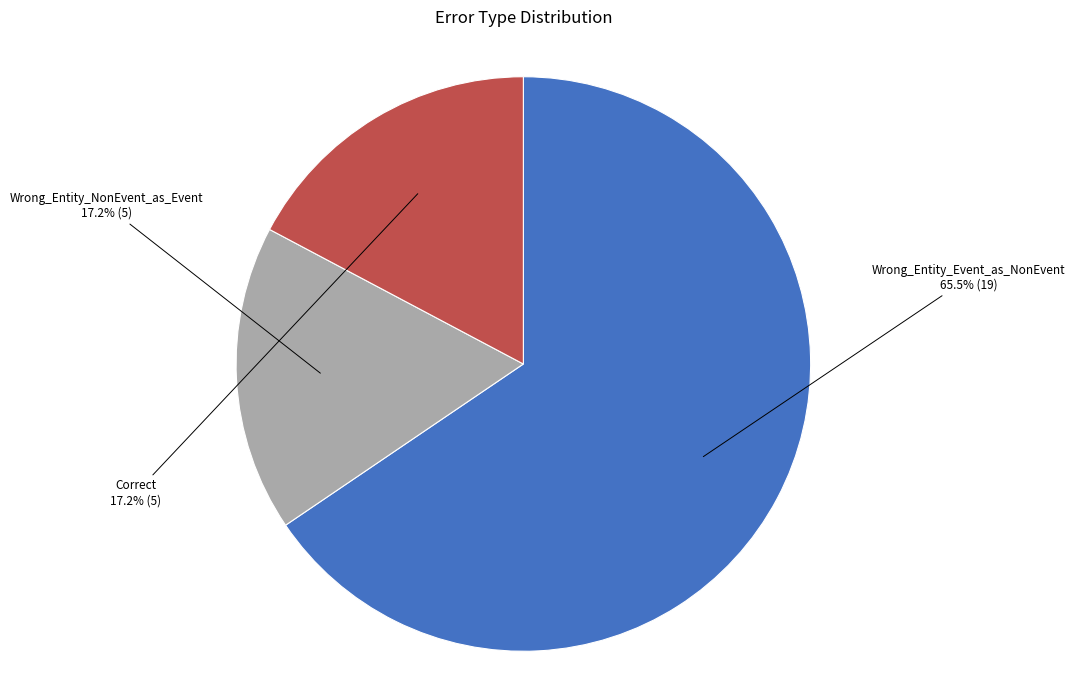

How much of the chart is everything except Wrong_Entity_NonEvent_as_Event?

82.8%